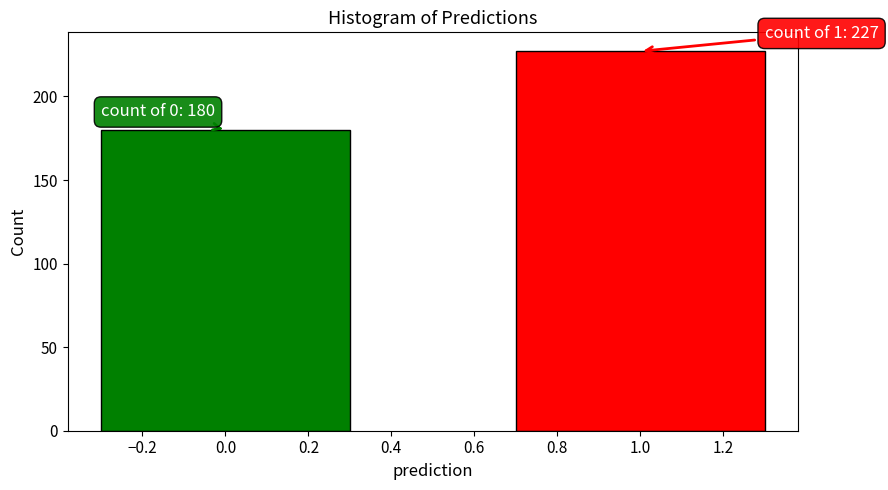

Reading left to right, what are all the values shown in this chart?

0.0=180	1.0=227